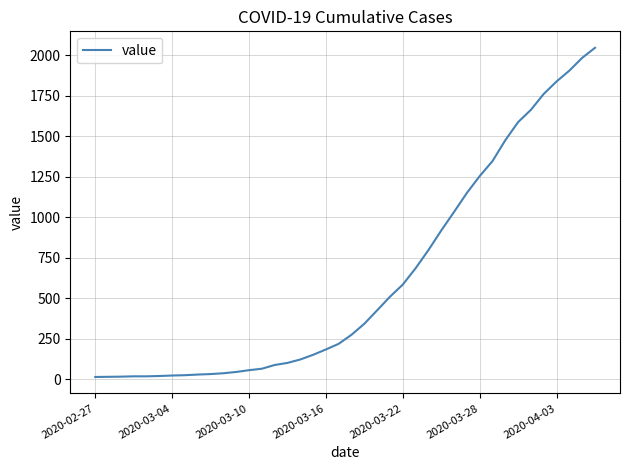

What is the difference between the maximum and minimum values?

2034